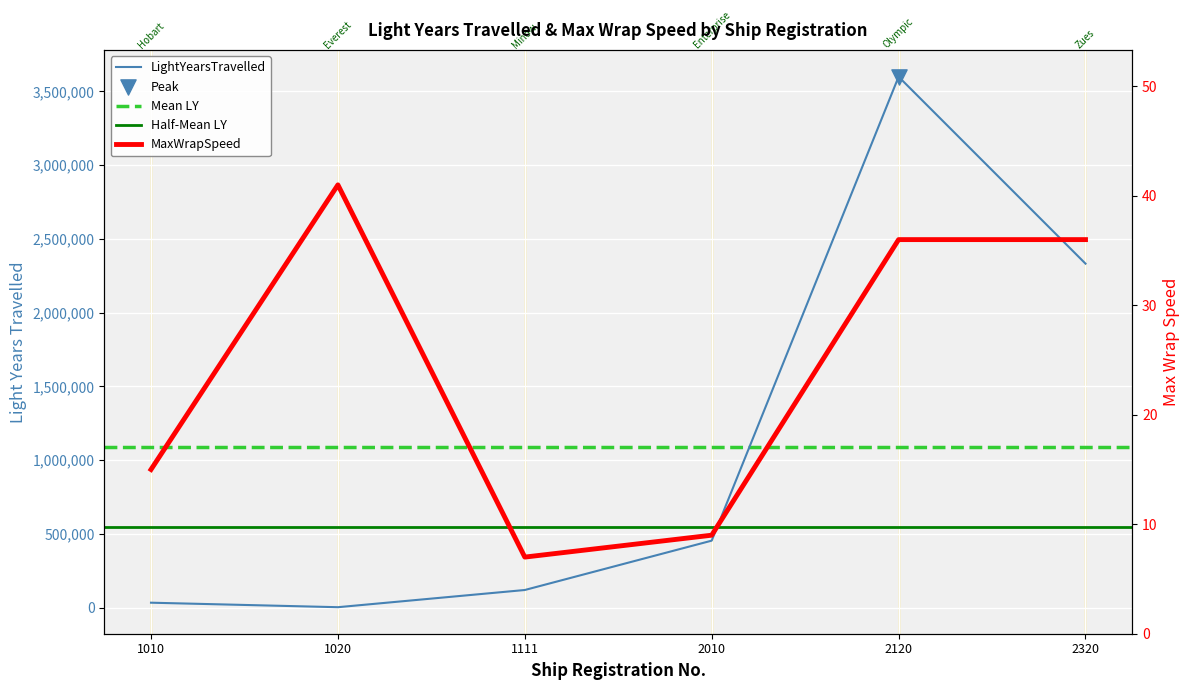

Is the value of LightYearsTravelled at 1010 greater than the value of MaxWrapSpeed at 1111?

Yes